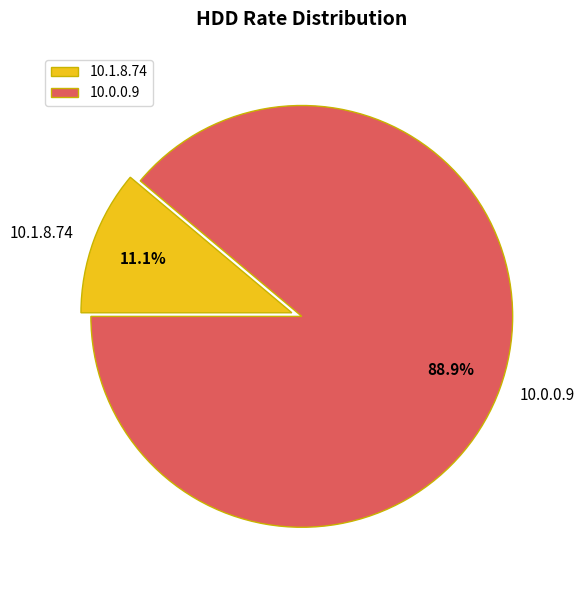

Is 10.0.0.9 the majority of the pie?

Yes